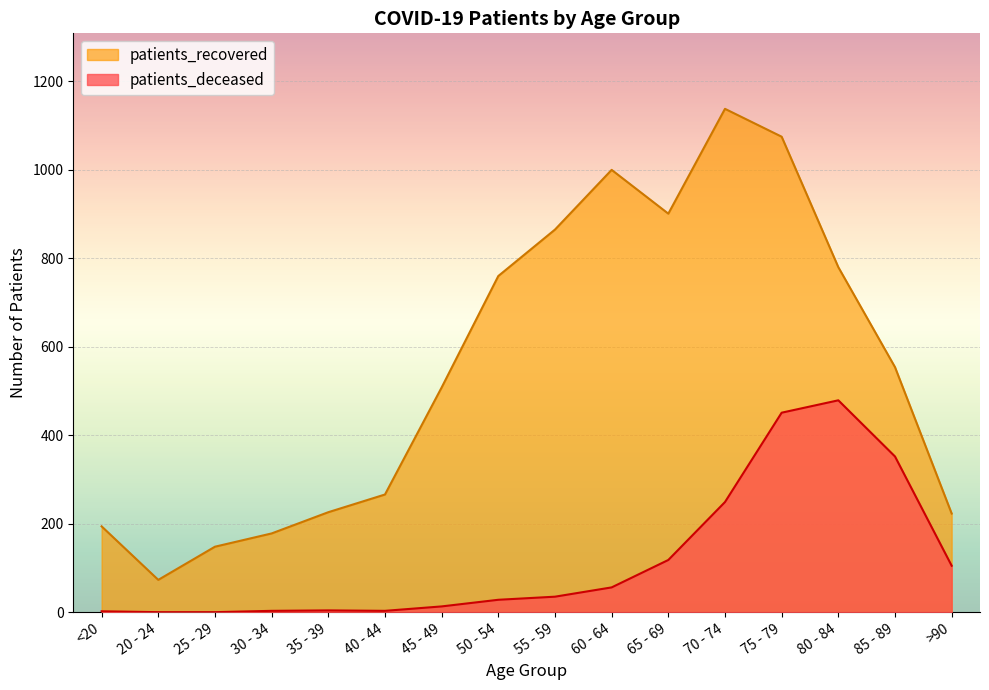

Rank the series at <20 from lowest to highest value.

patients_deceased, patients_recovered